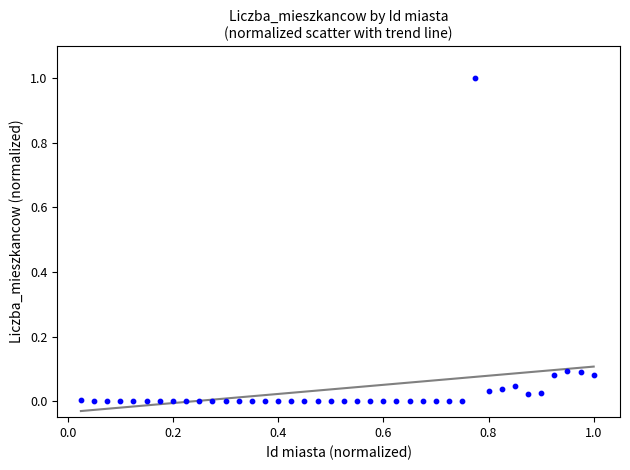

What is the range of X values (max minus min)?

1.0